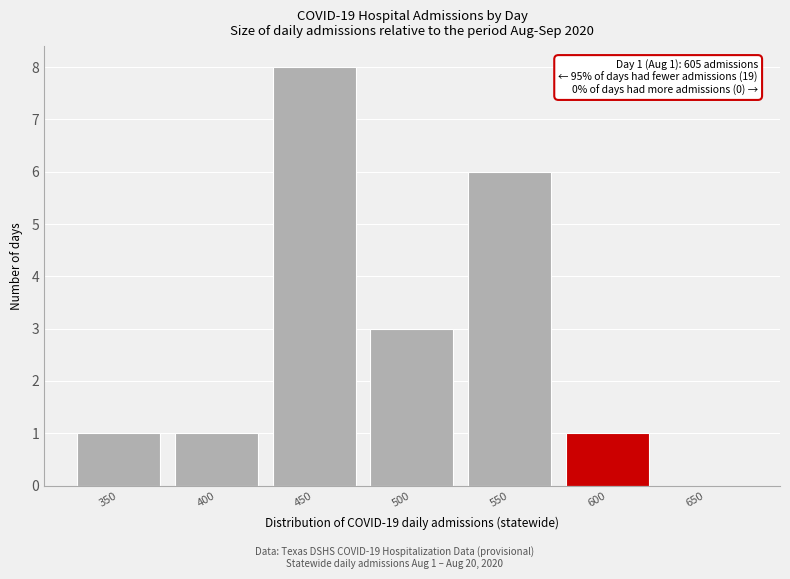

Reading left to right, extract all data points from this chart.

350=1	400=1	450=8	500=3	550=6	600=1	650=0